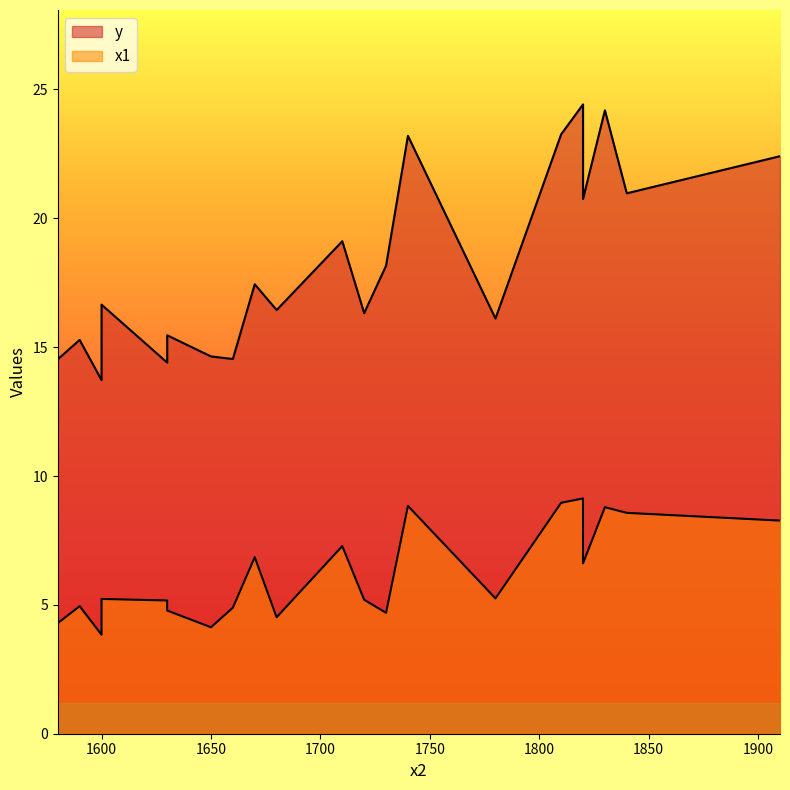

Which category has the highest value in the x1 series?

1820